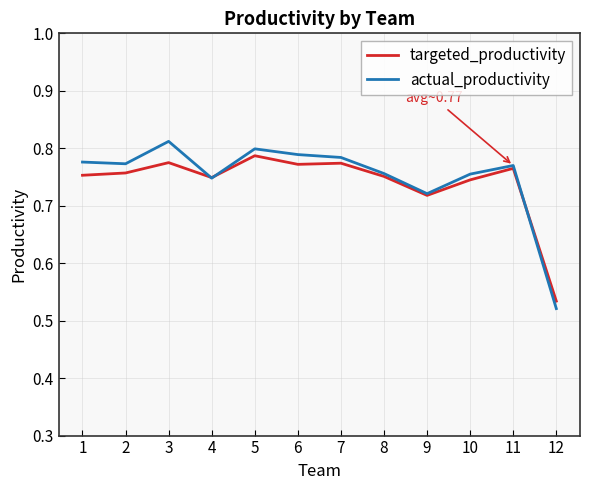

Is this an area chart (filled region under the line)?

No